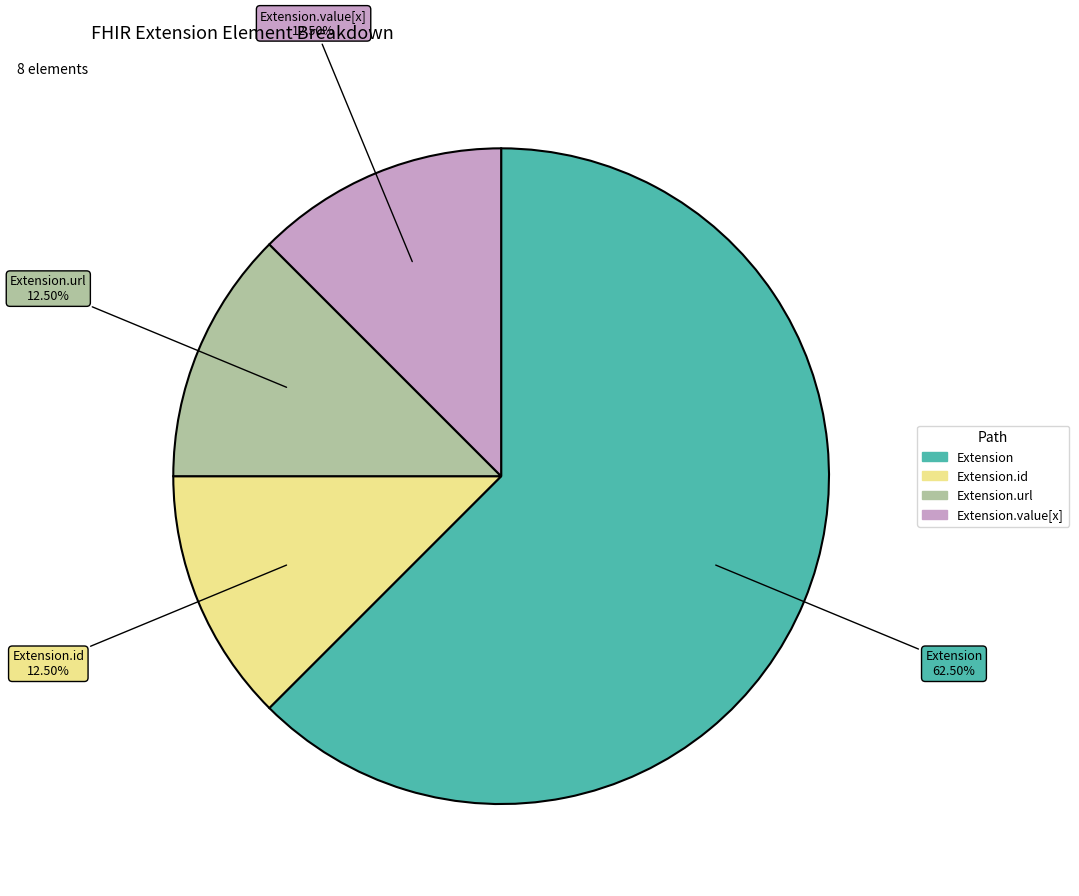

How many segments does this pie chart have?

4